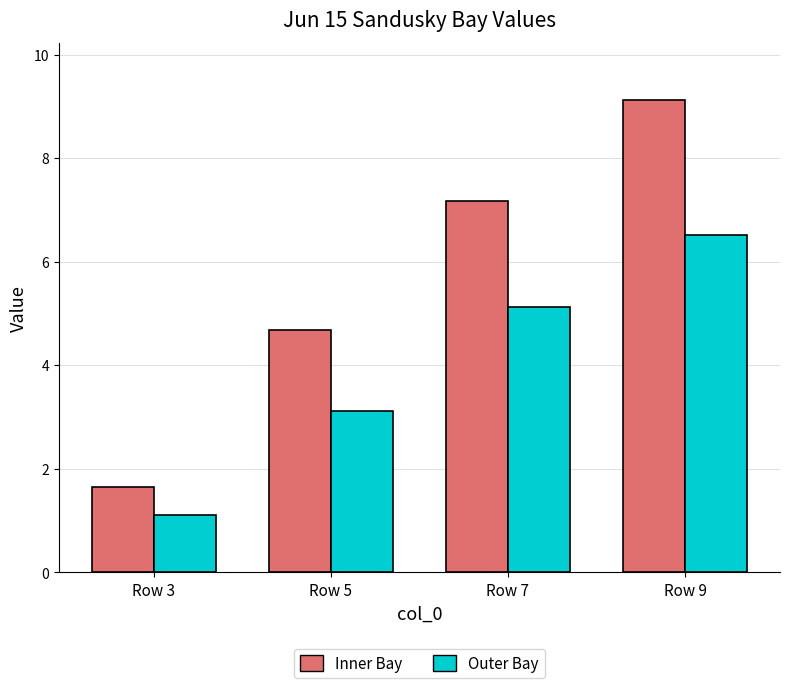

At which category is the sum across all series the highest?

Row 9